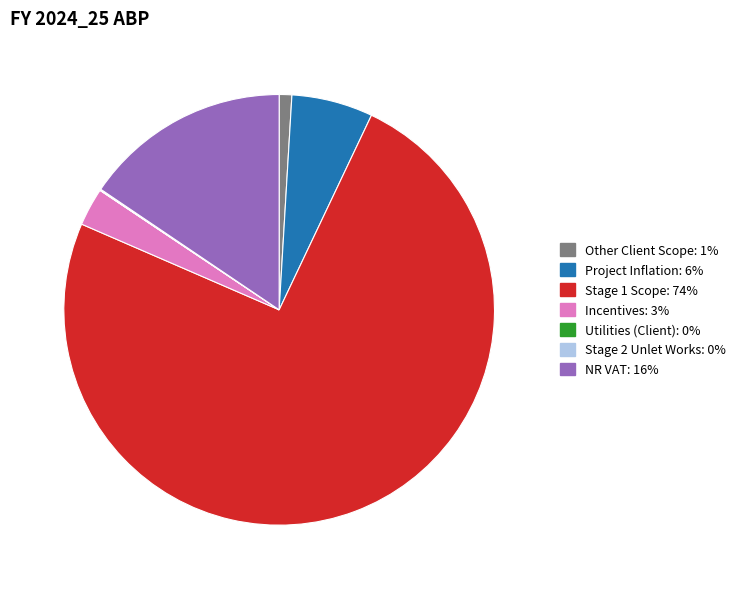

Which has a higher value, Incentives or Other Client Scope?

Incentives